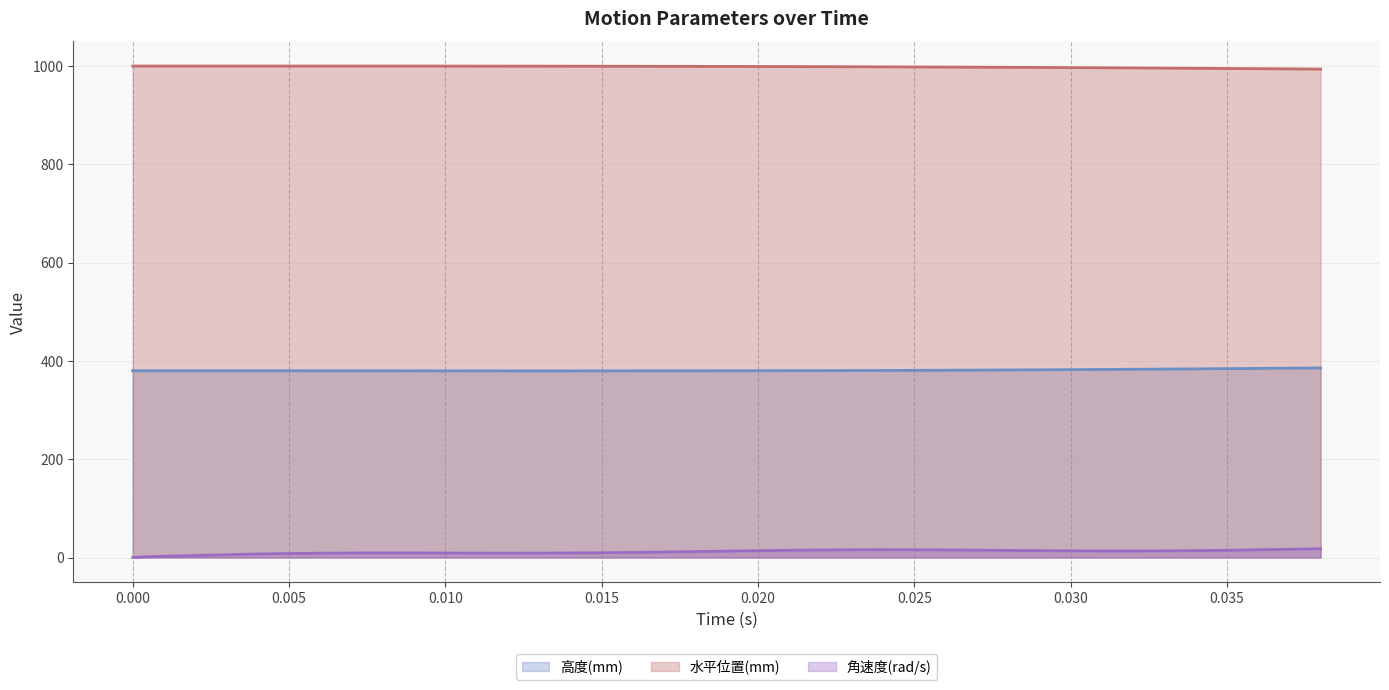

At how many categories does at least one series exceed 125?

40